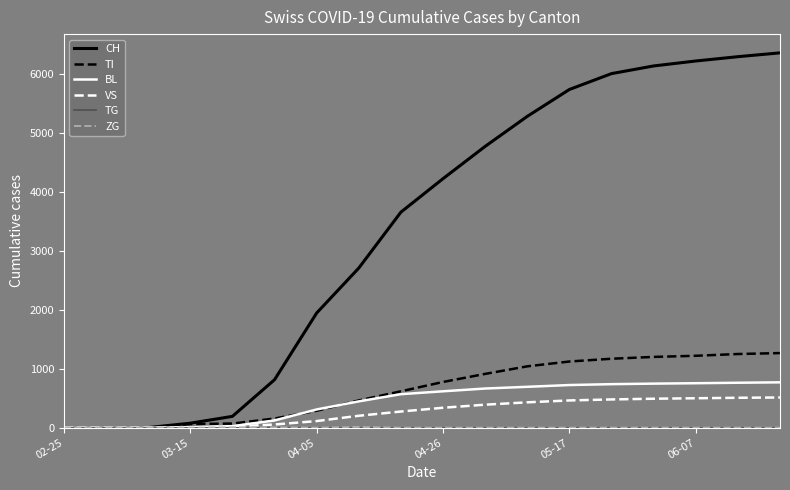

What is the highest value of the CH series?

6355